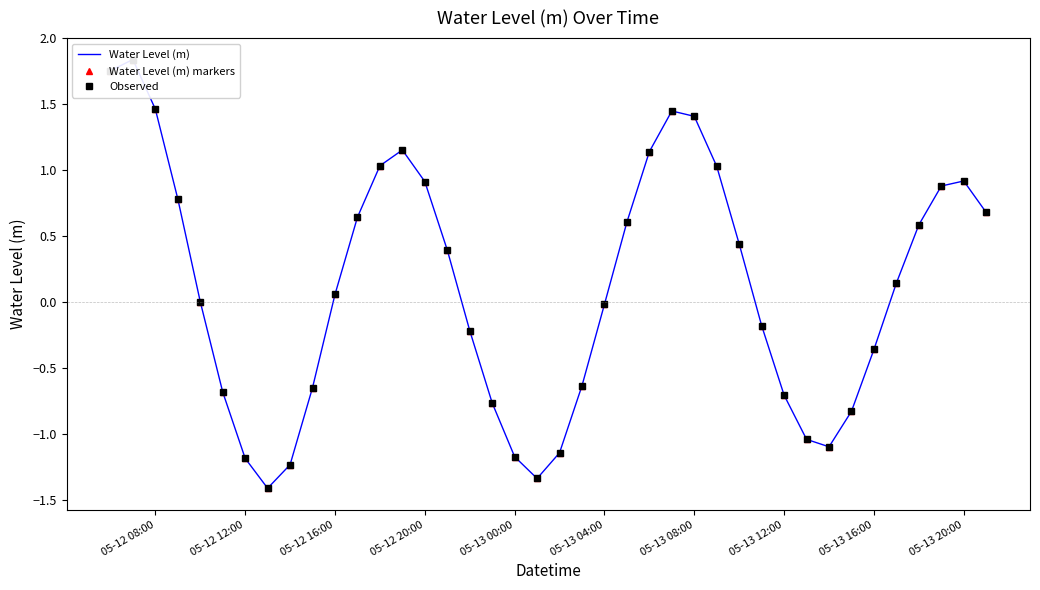

What value does the Water Level (m) series have at 05-13 08:00?

1.4